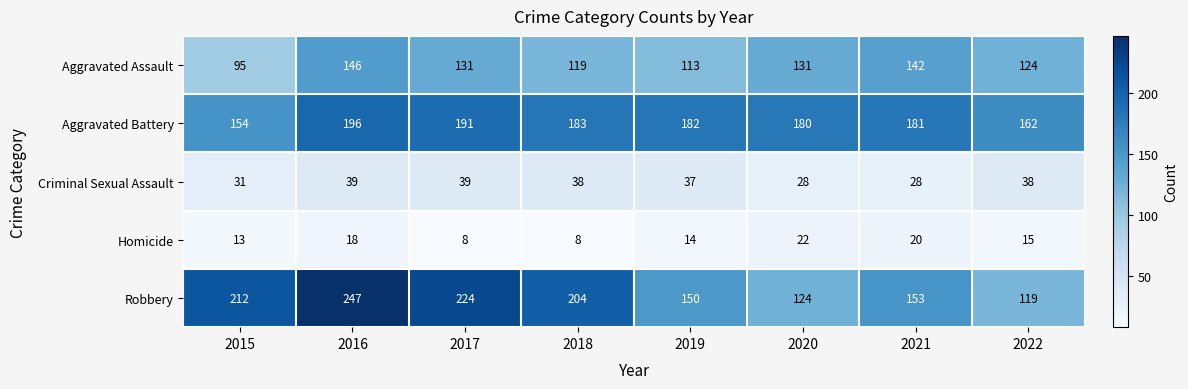

Between 2015 and 2019, which series saw the biggest shift?

Robbery